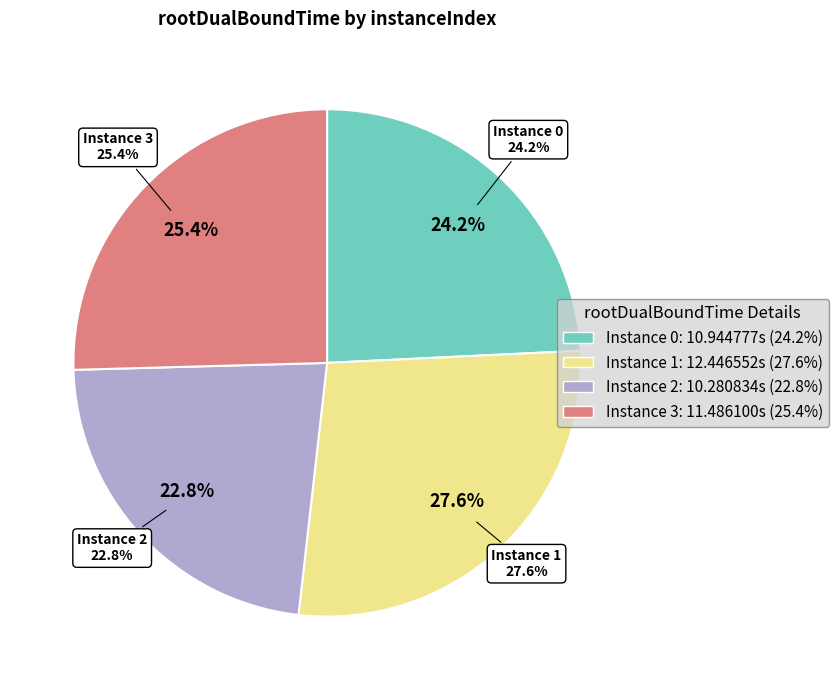

Is there any slice that represents more than half of the pie?

No